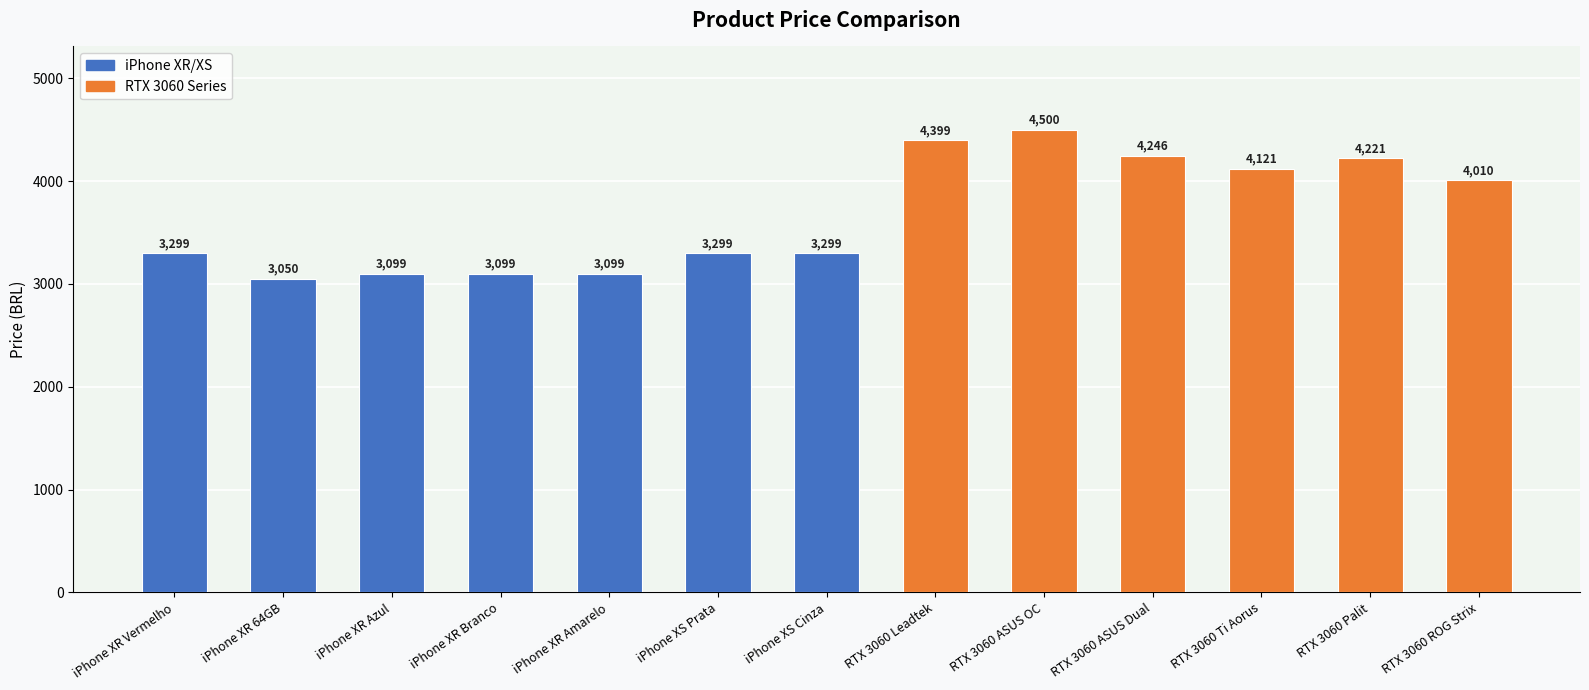

What is the label of the 3rd bar from the right?

RTX 3060 Ti Aorus